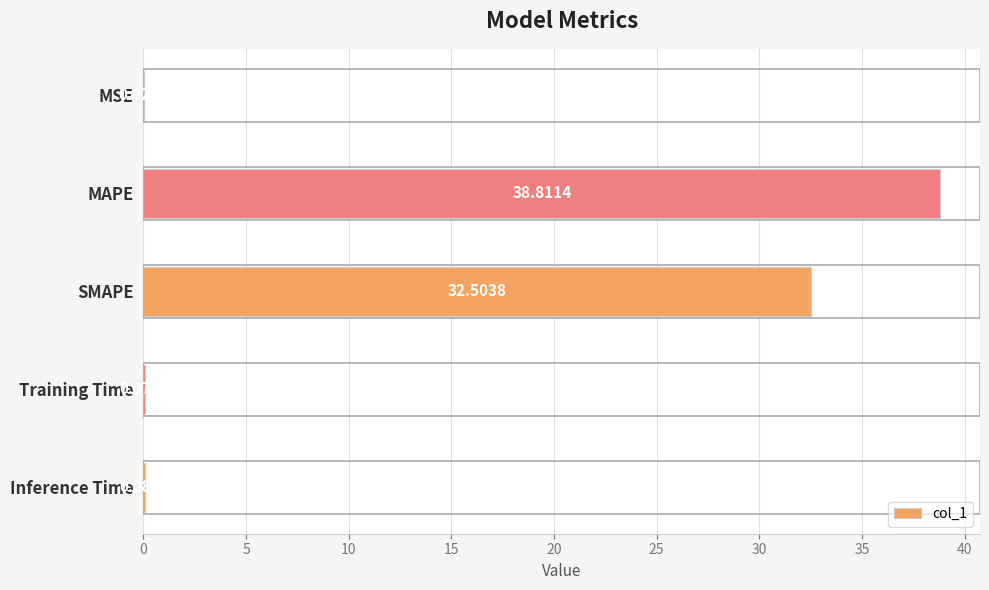

What is the change in value from SMAPE to Training Time?

-32.4